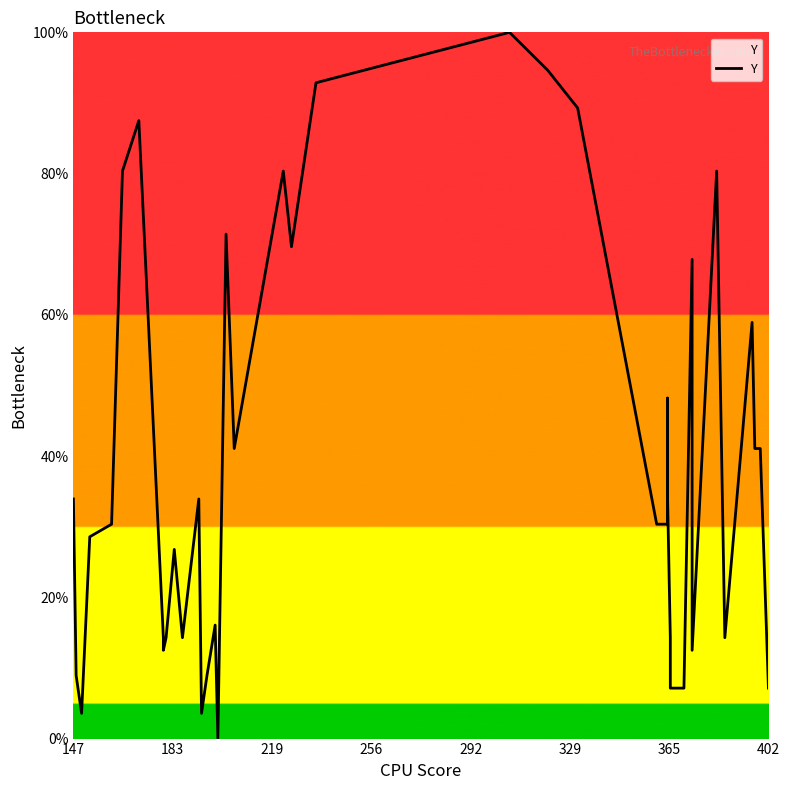

How many values exceed 30?

22